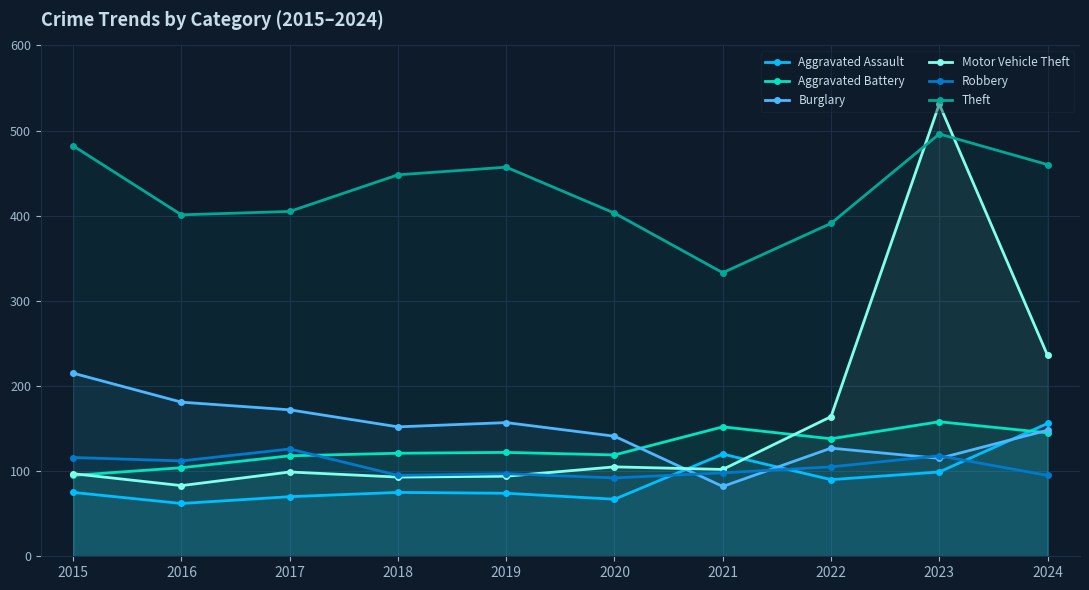

Which series has the widest spread of values?

Motor Vehicle Theft